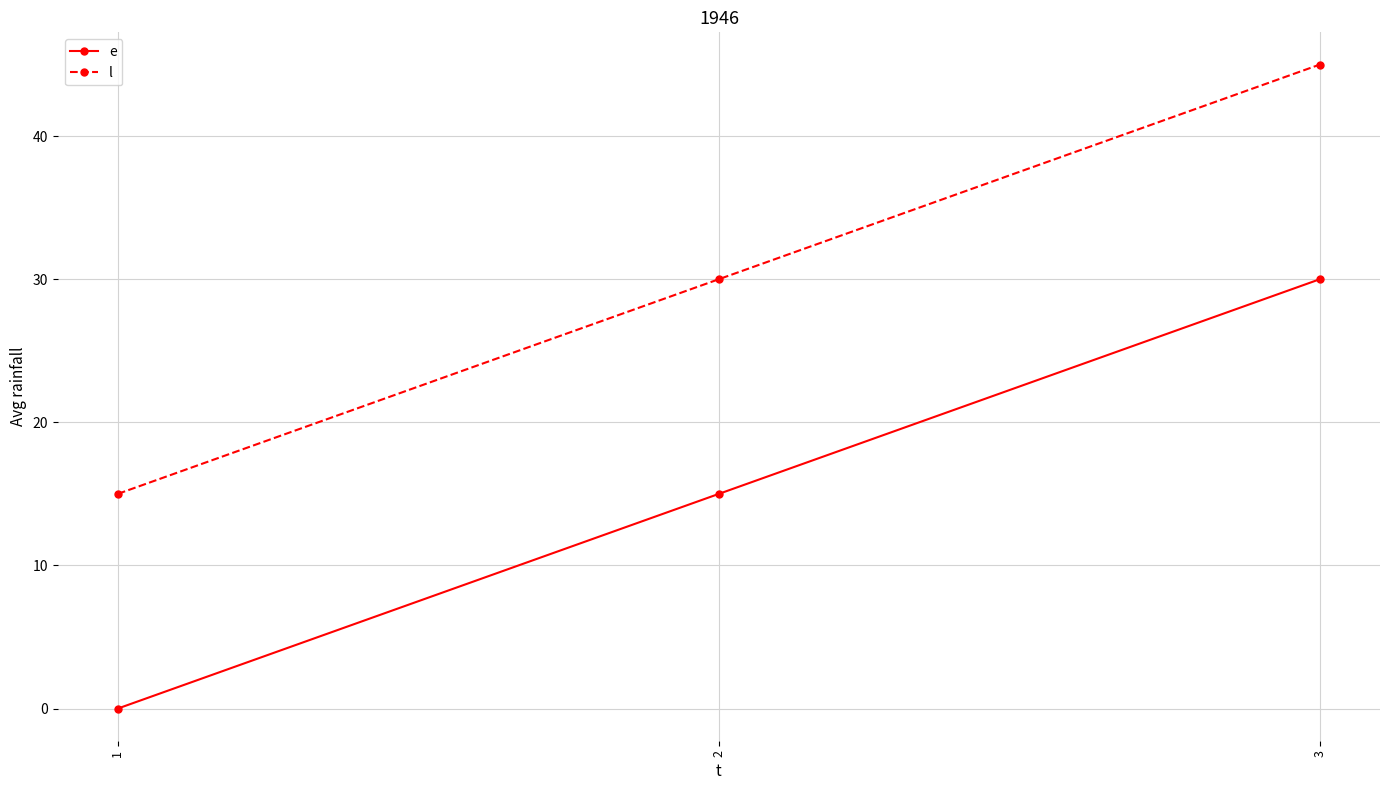

List the labels in order of e value, smallest first.

1, 2, 3